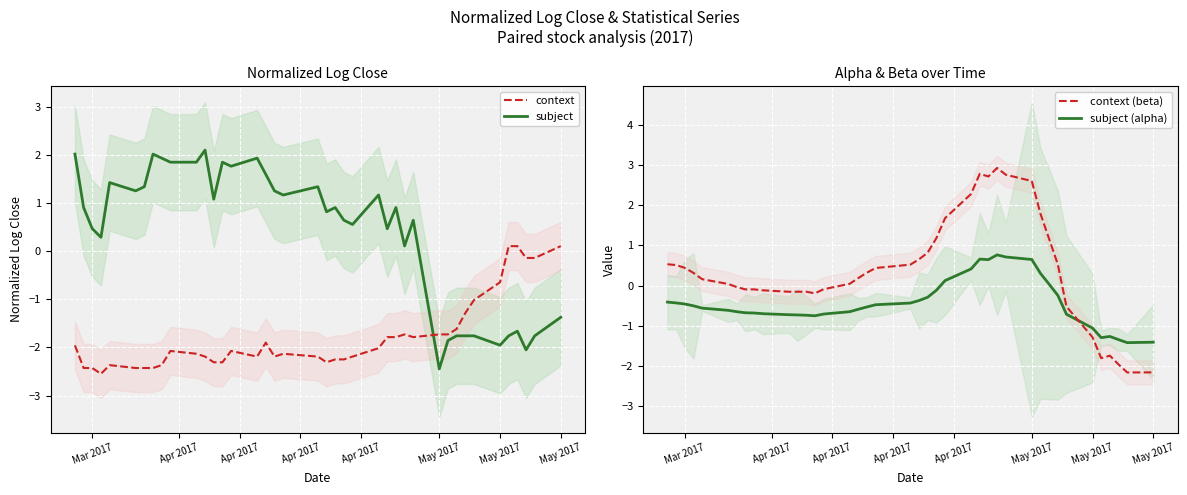

What is the value of the subject point at the 20th from the left?

1.3